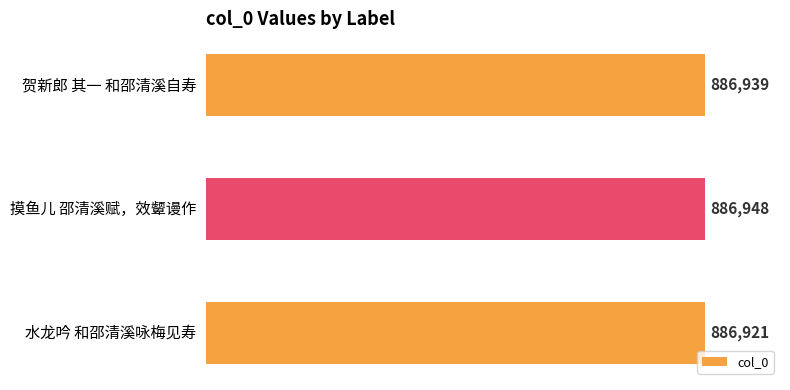

Which label corresponds to the largest value in the chart?

摸鱼儿 邵清溪赋，效颦谩作